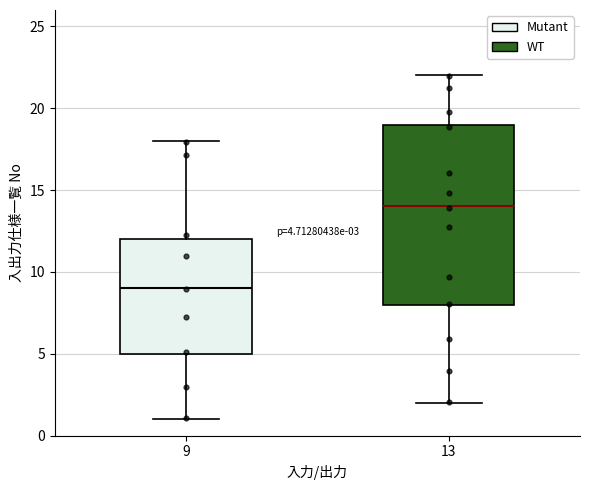

Which box's median line is the lowest?

9